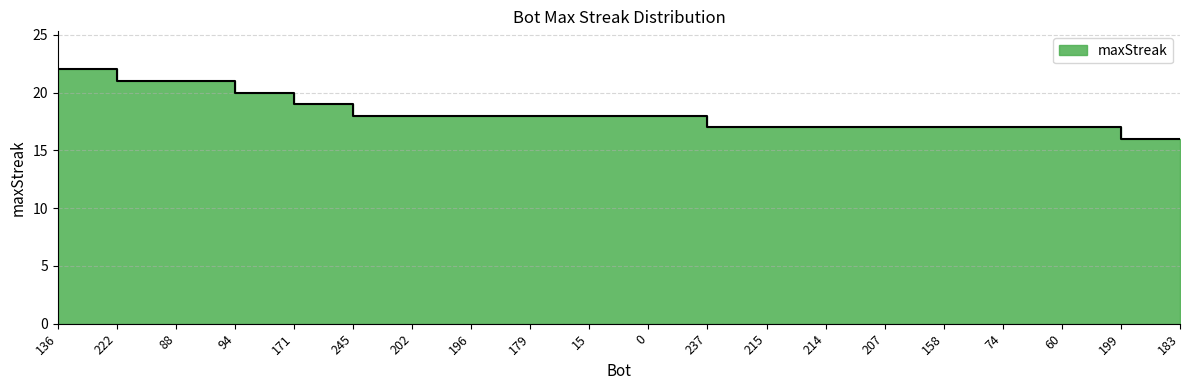

What position from the left is 171?

5